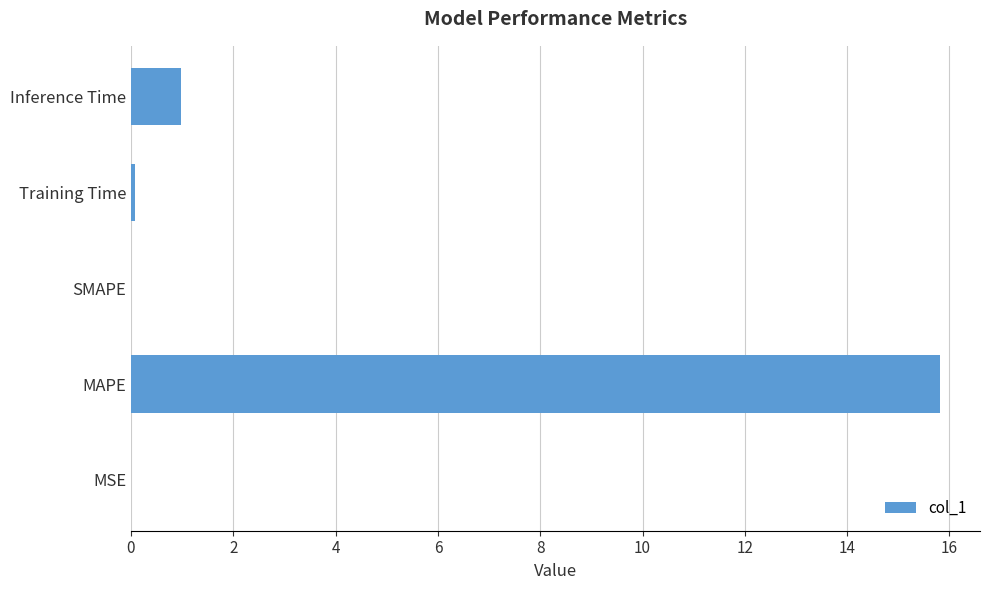

Is it true that the value at MSE is 0.0?

True